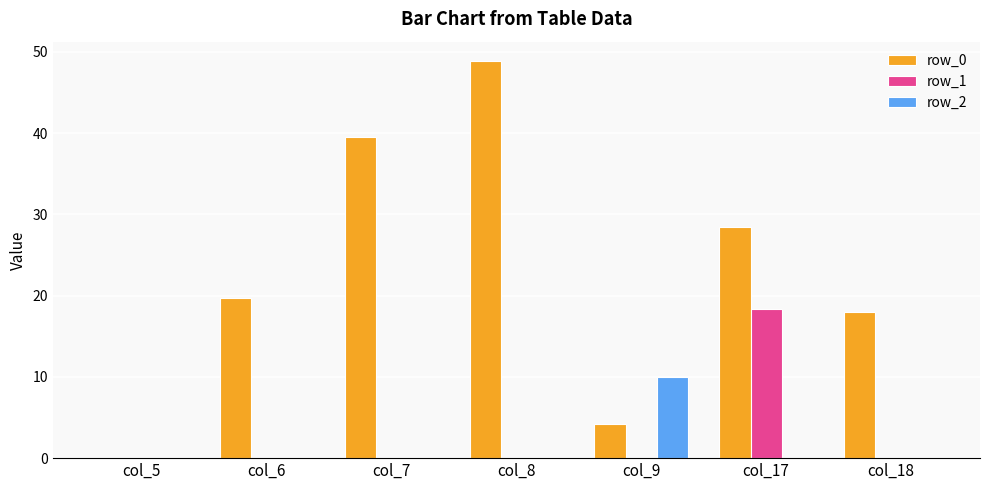

What are all the series names shown in the legend?

row_0, row_1, row_2